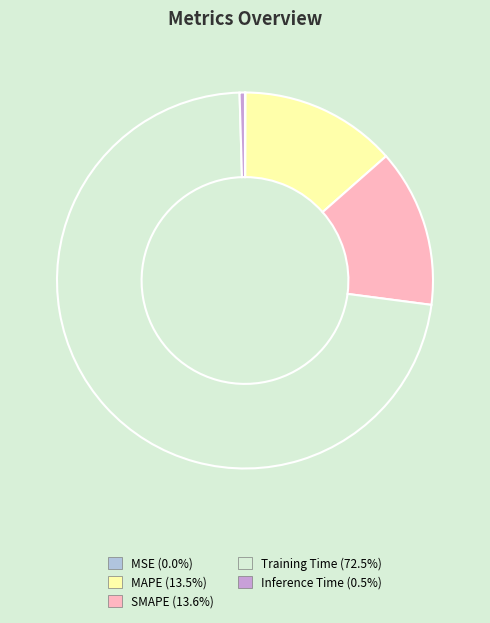

Combined, do Inference Time and Training Time account for over 50%?

Yes